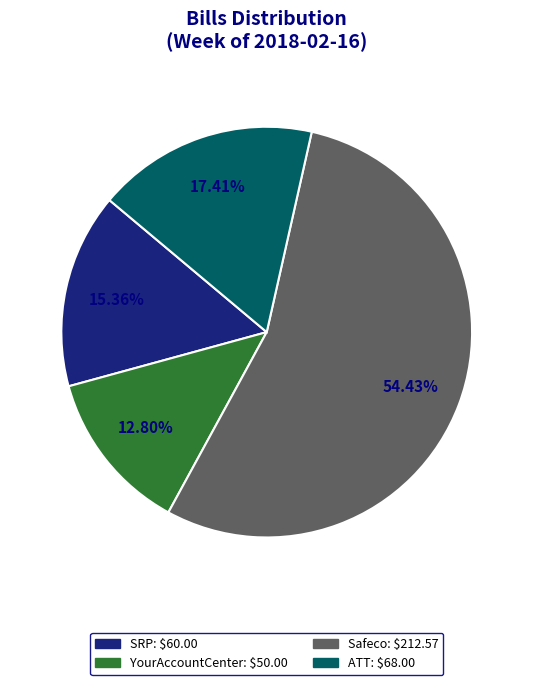

Does any single category account for the majority?

Yes